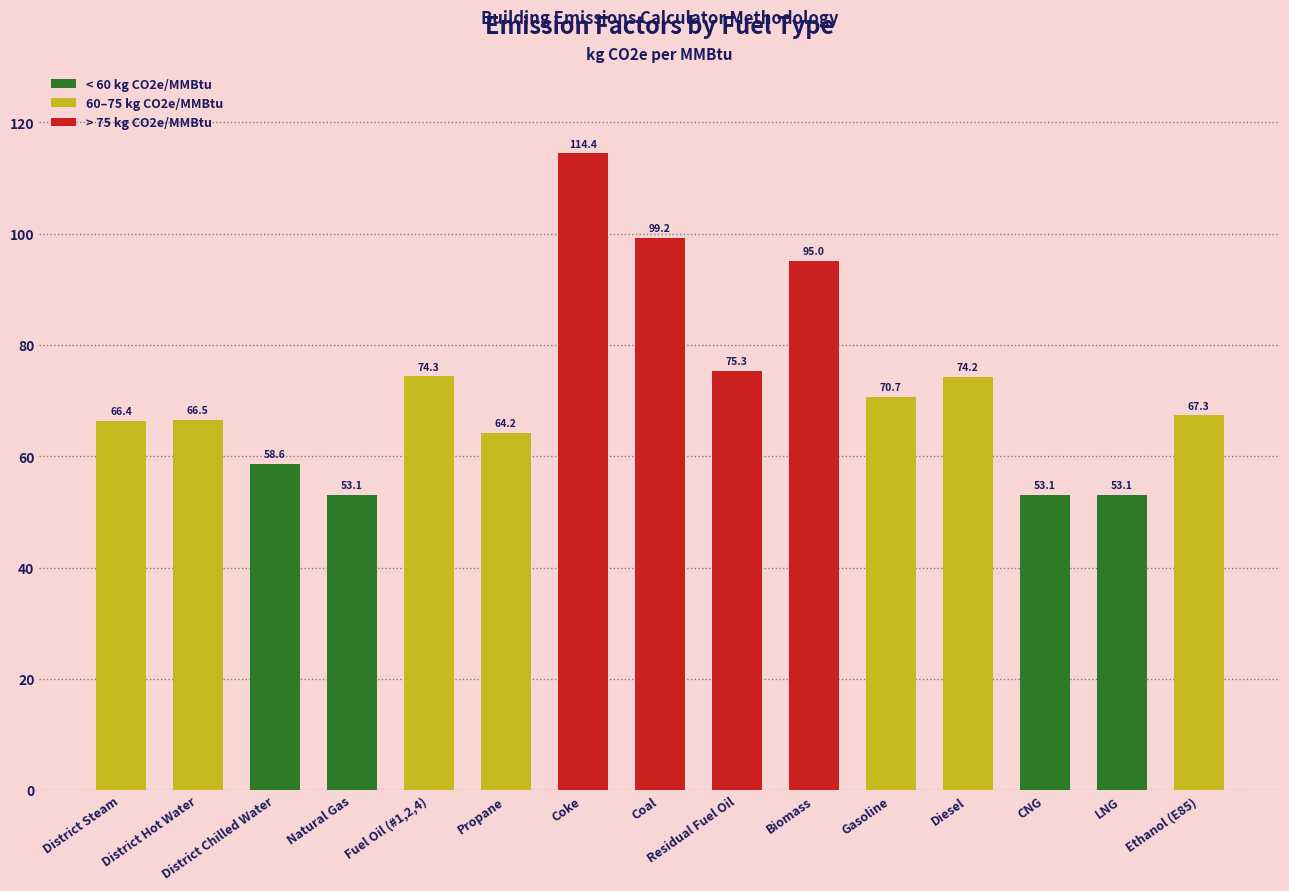

What is the smallest value displayed?

53.1